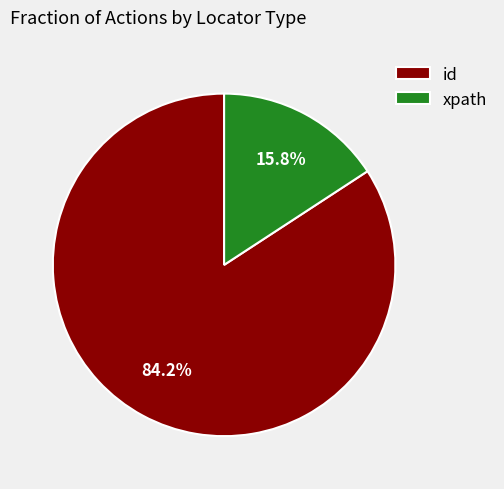

Rank the categories by value from lowest to highest.

xpath, id